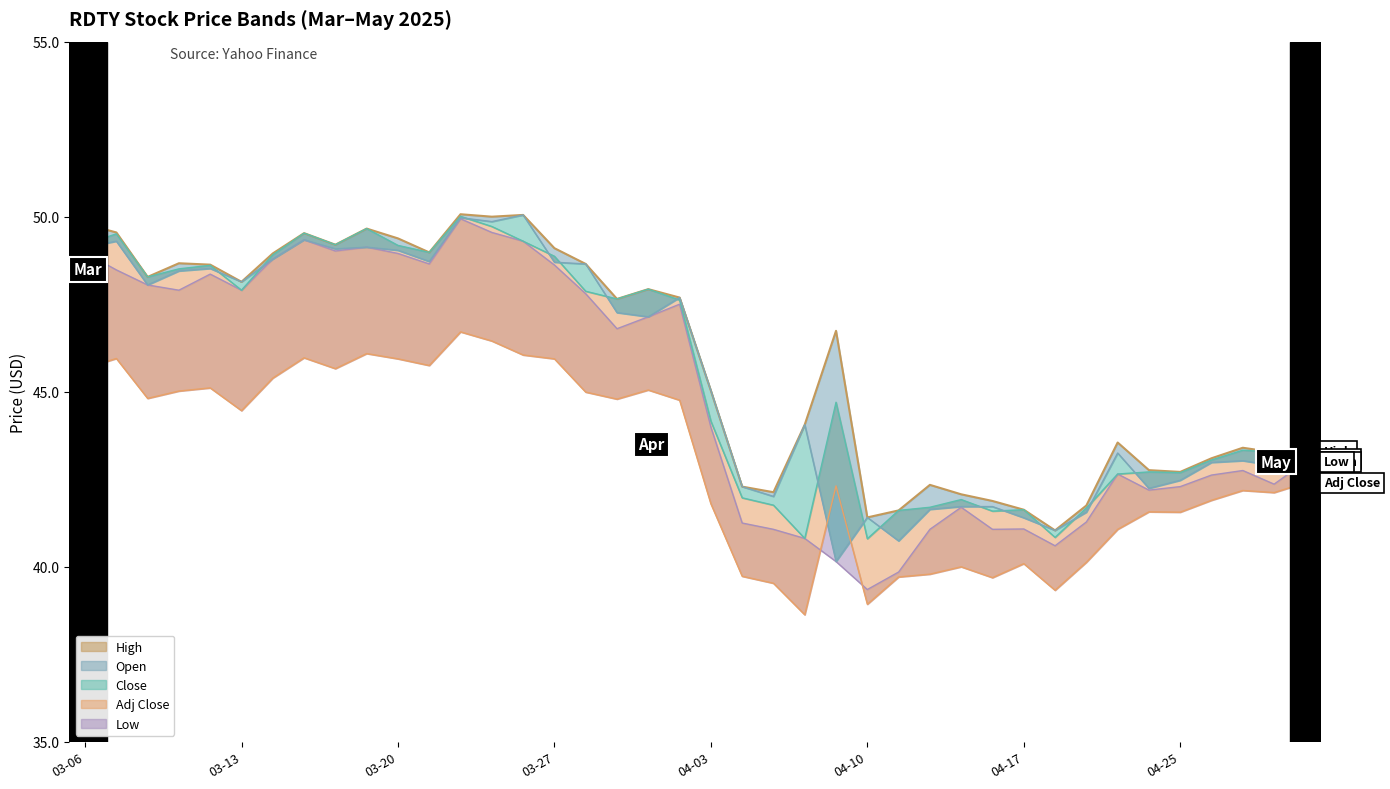

Rank the categories by High value from lowest to highest.

2025-04-21, 2025-04-10, 2025-04-11, 2025-04-17, 2025-04-22, 2025-04-16, 2025-04-15, 2025-04-07, 2025-04-04, 2025-04-14, 2025-04-25, 2025-04-24, 2025-04-28, 2025-04-30, 2025-05-01, 2025-04-29, 2025-04-23, 2025-04-08, 2025-04-03, 2025-04-09, 2025-03-31, 2025-04-02, 2025-04-01, 2025-03-13, 2025-03-10, 2025-03-12, 2025-03-28, 2025-03-11, 2025-03-14, 2025-03-21, 2025-03-27, 2025-03-18, 2025-03-20, 2025-03-17, 2025-03-07, 2025-03-19, 2025-03-06, 2025-03-25, 2025-03-26, 2025-03-24